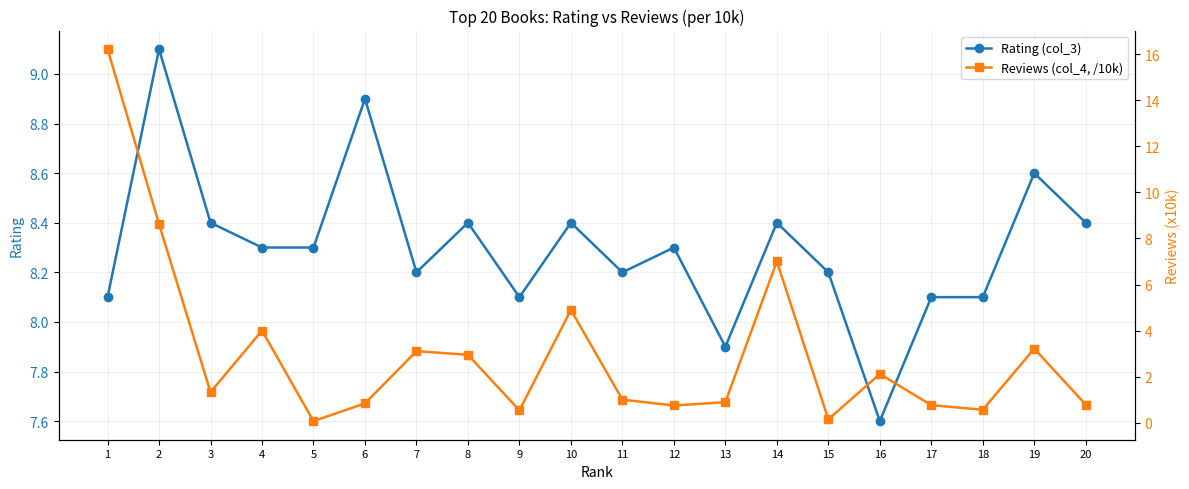

What is the lowest value of the Rating (col_3) series?

7.6